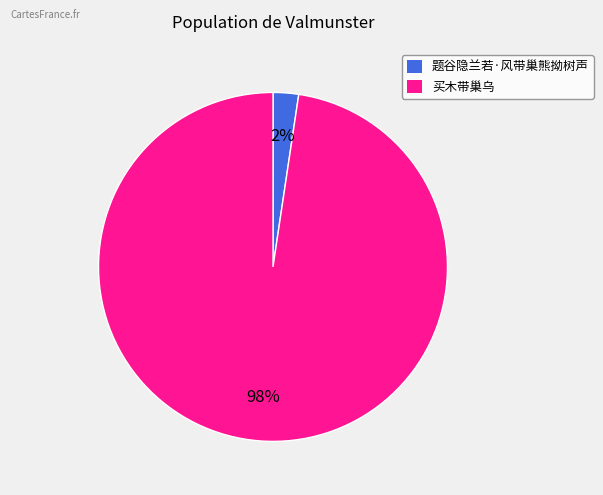

How many slices are in this pie chart?

2